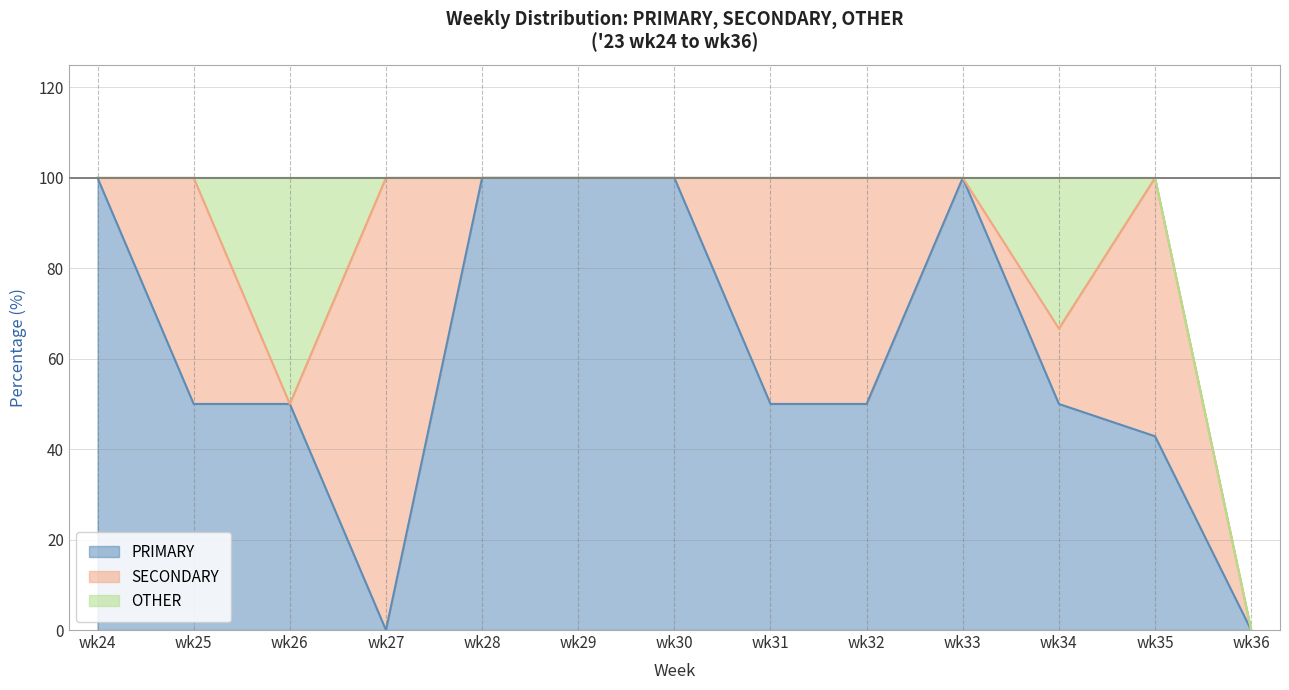

Does the chart have visible grid lines?

Yes